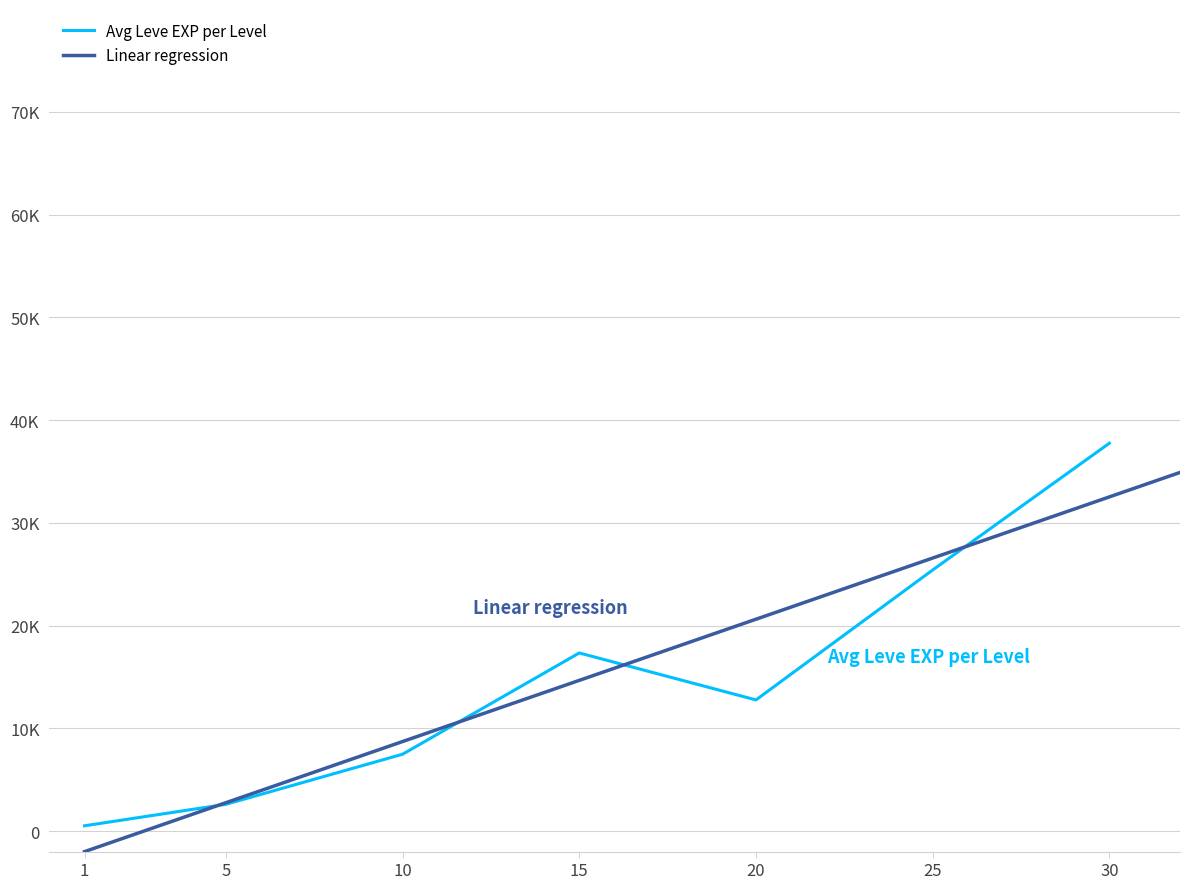

Which series has the widest spread of values?

Leve EXP